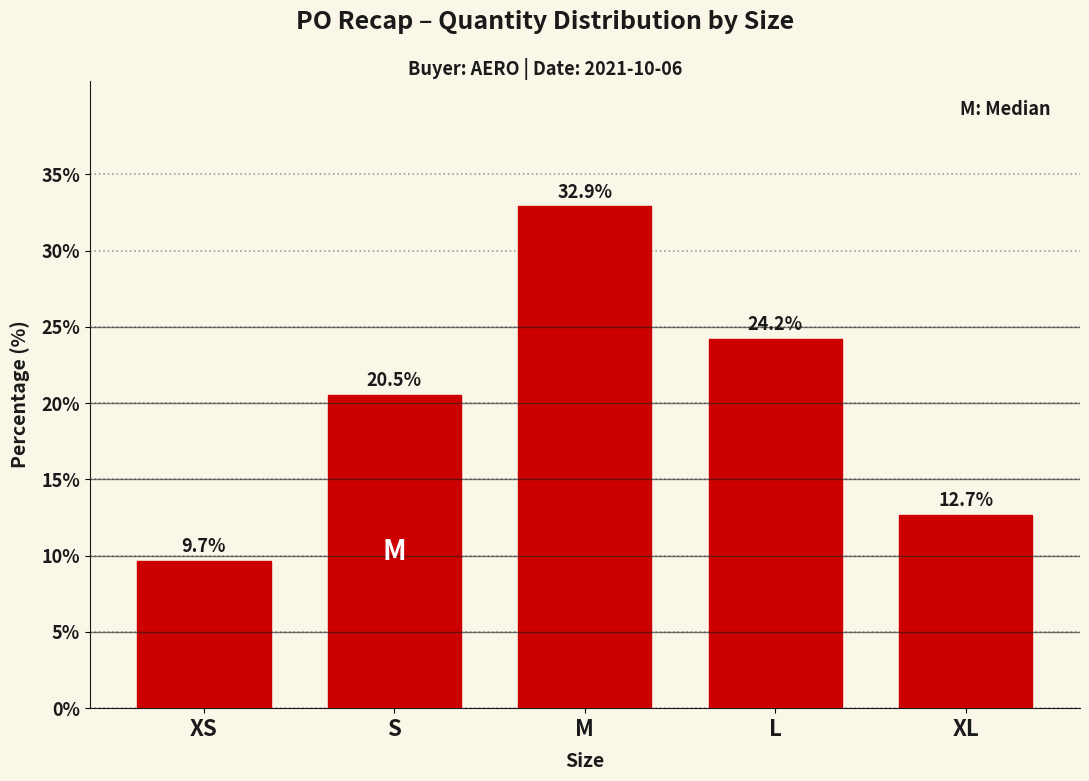

Reading left to right, what are all the values shown in this chart?

9.7	20.5	32.9	24.2	12.7